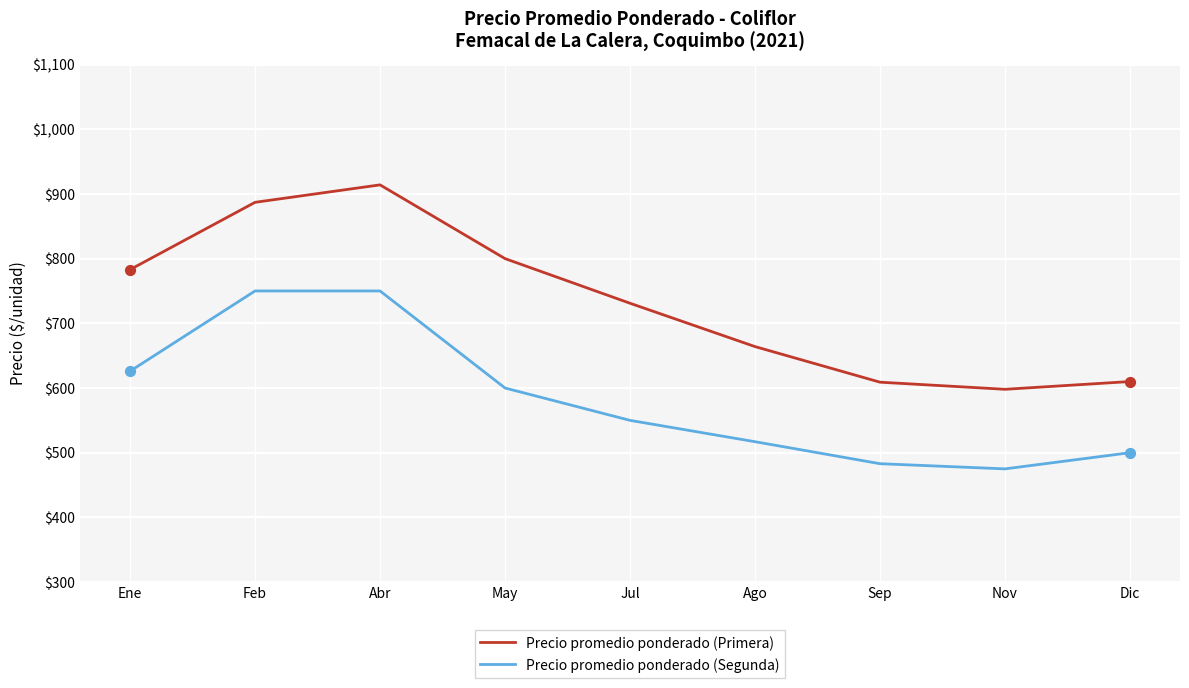

Is the value of Precio promedio ponderado (Primera) at Ago greater than the value of Precio promedio ponderado (Segunda) at Sep?

Yes